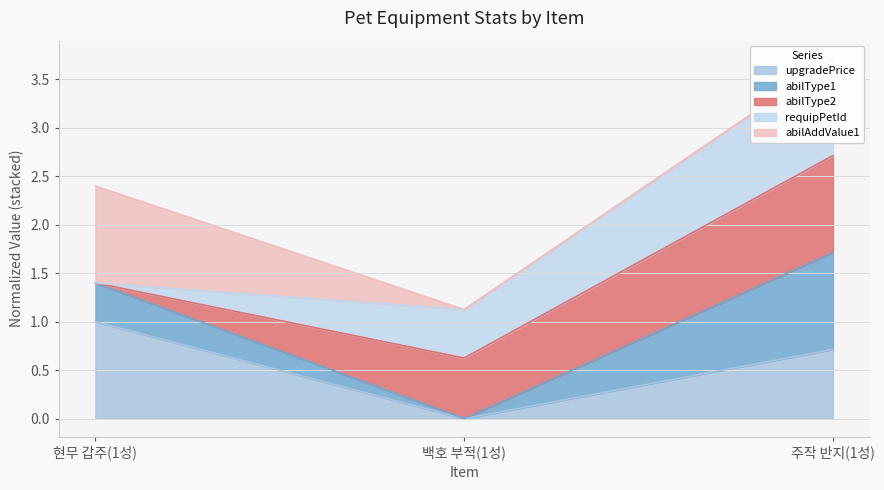

True or false: upgradePrice has a value of 0.7 at 주작 반지(1성).

True